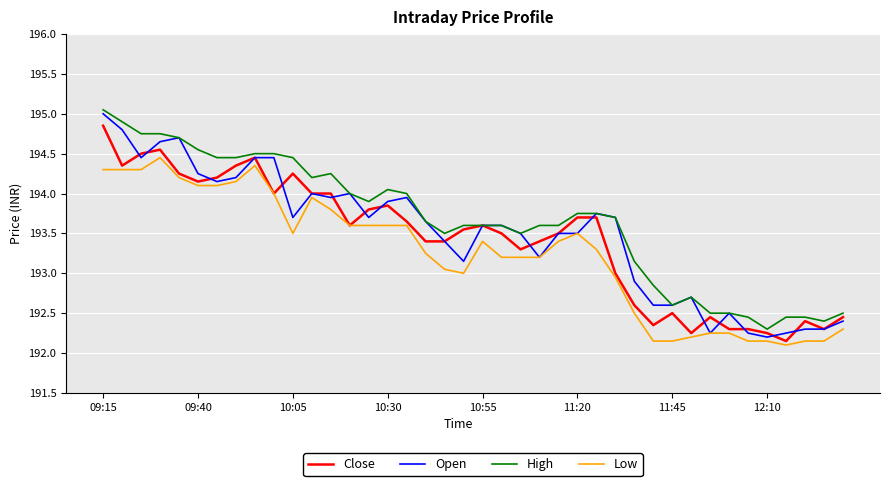

True or false: Low and High cross at least once.

False